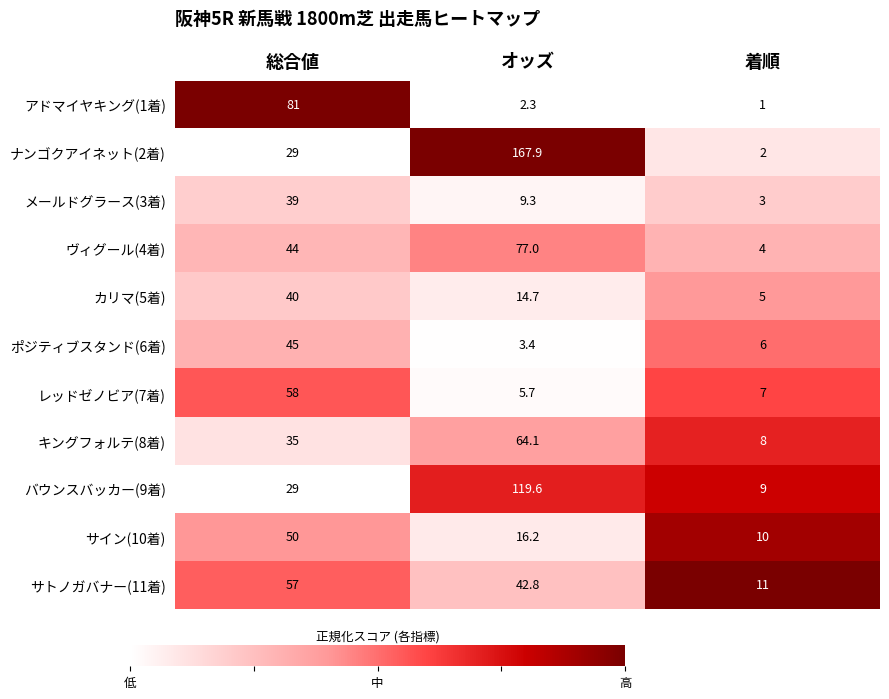

What is the sum of the ヴィグール(4着) values at 総合値 and 着順?

48.0